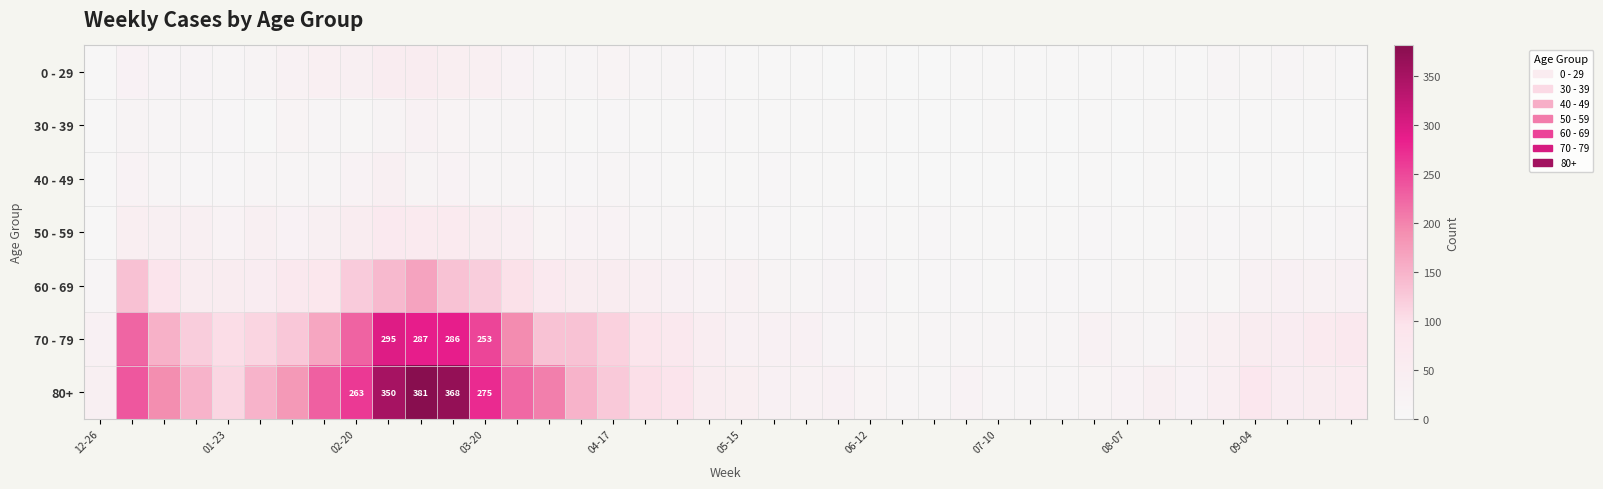

How many data points in 0 - 29 are less than 11?

20